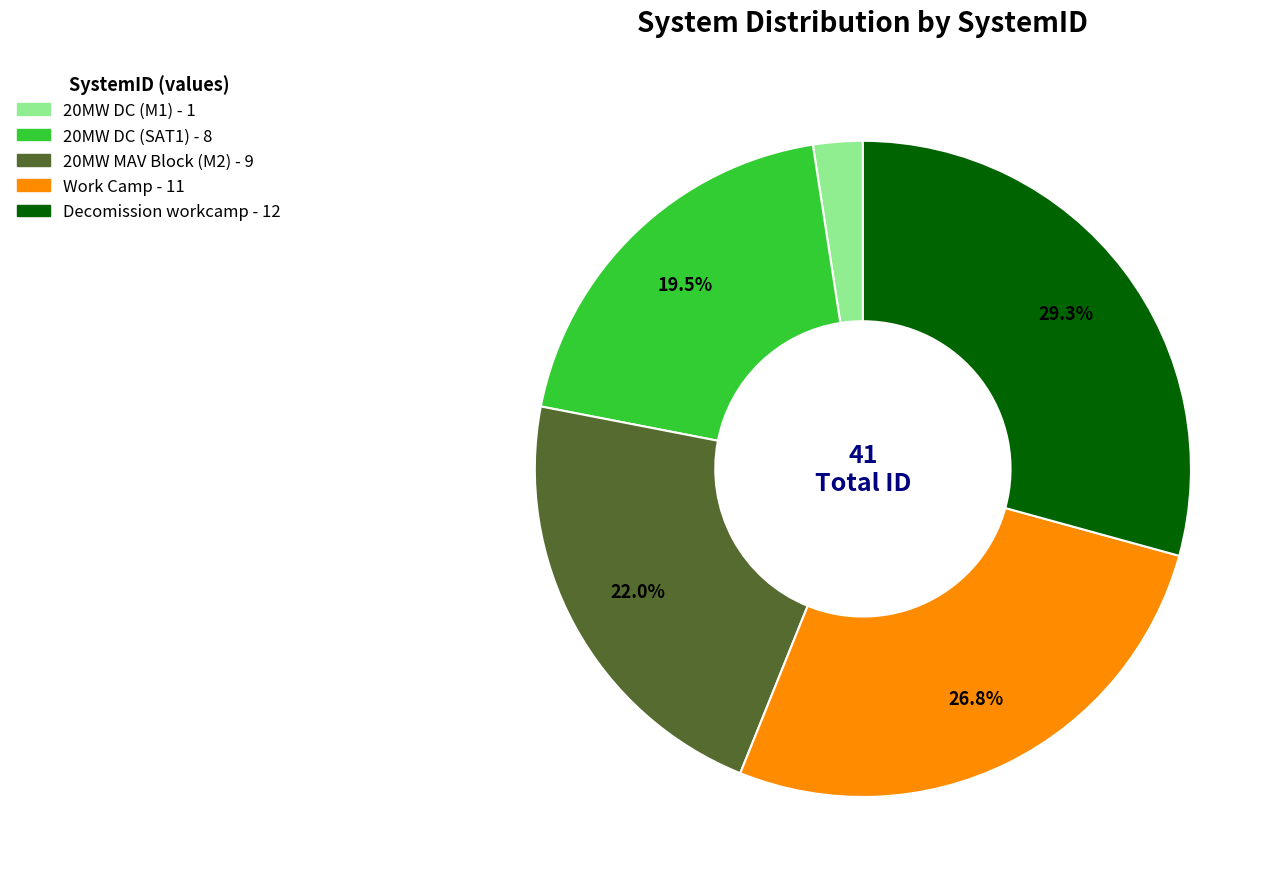

Rank the categories by value from lowest to highest.

20MW DC (M1), 20MW DC (SAT1), 20MW MAV Block (M2), Work Camp, Decomission workcamp